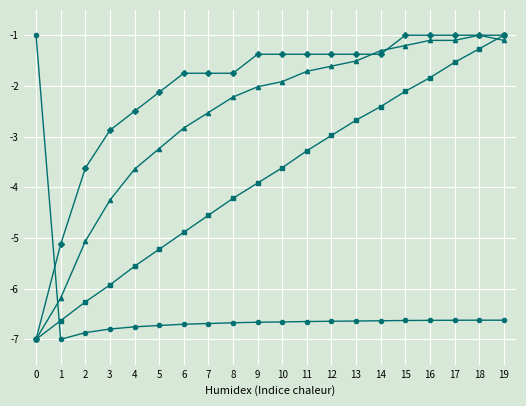

What is the greatest value displayed?

-1.0